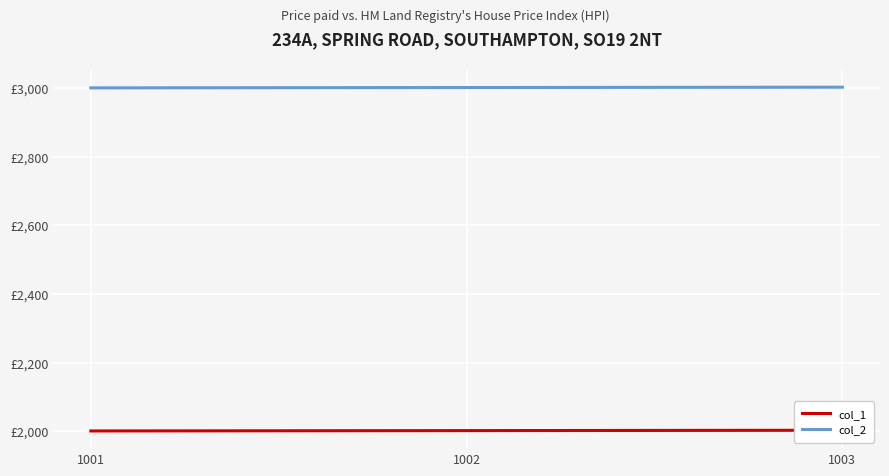

What is the lowest value of the col_1 series?

2001